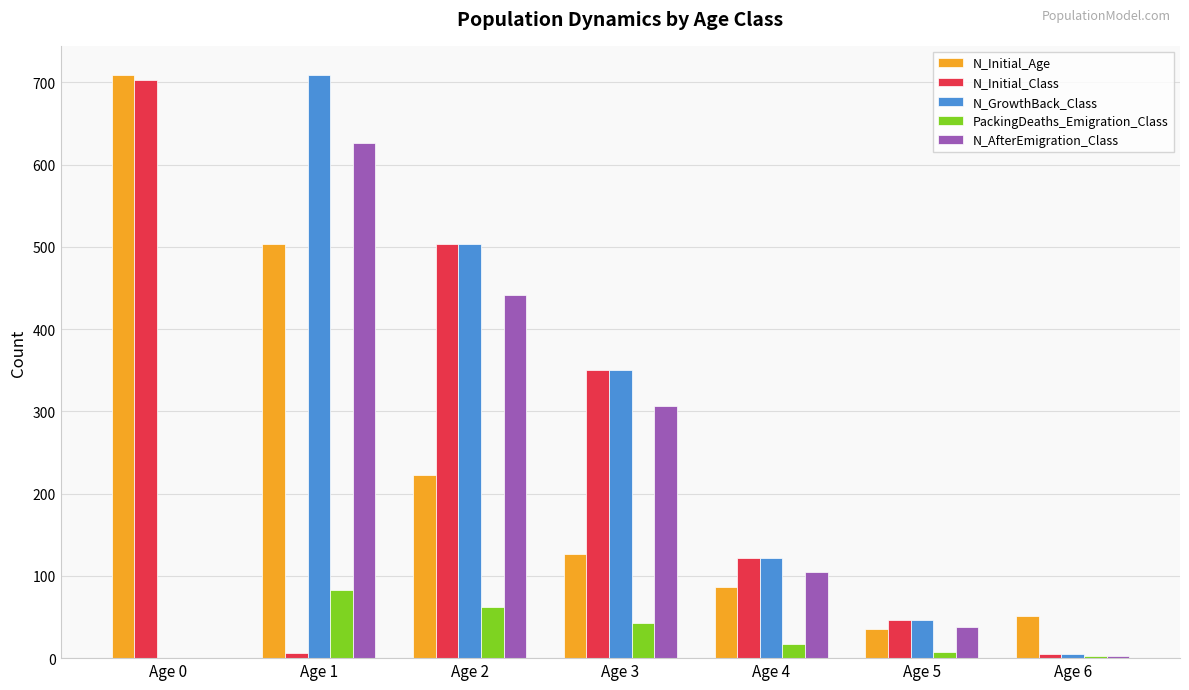

At which label does N_Initial_Class first exceed 122?

Age 0